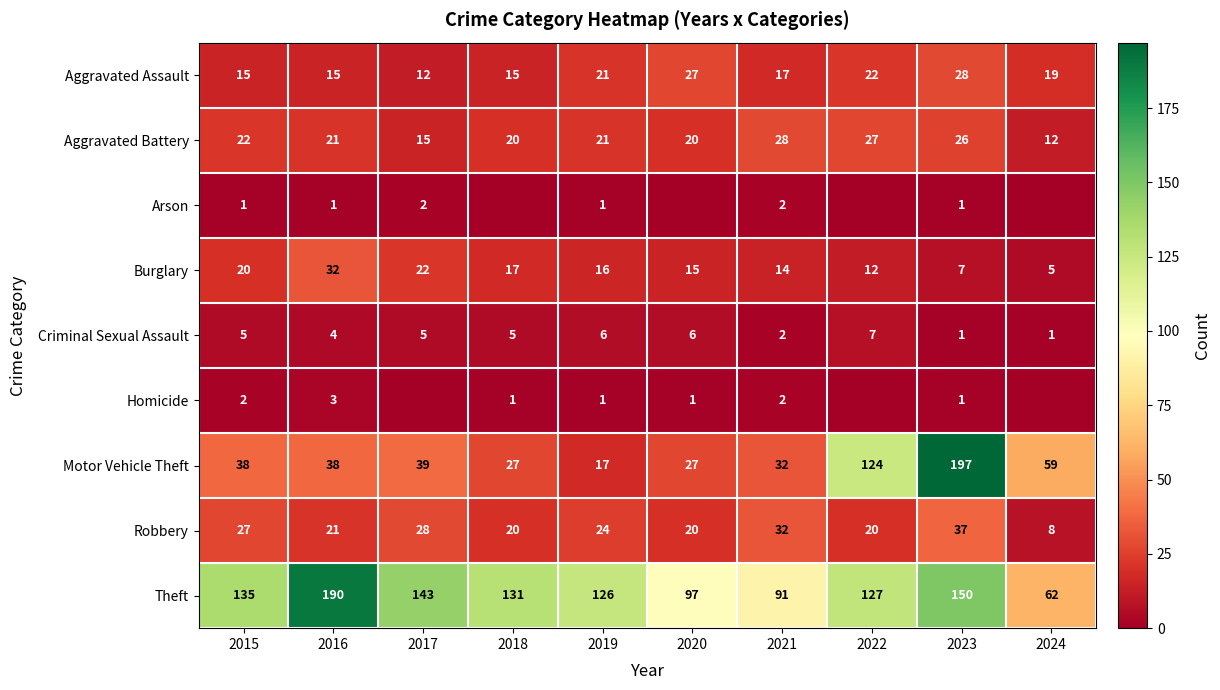

What is the sum of all Aggravated Battery values?

212